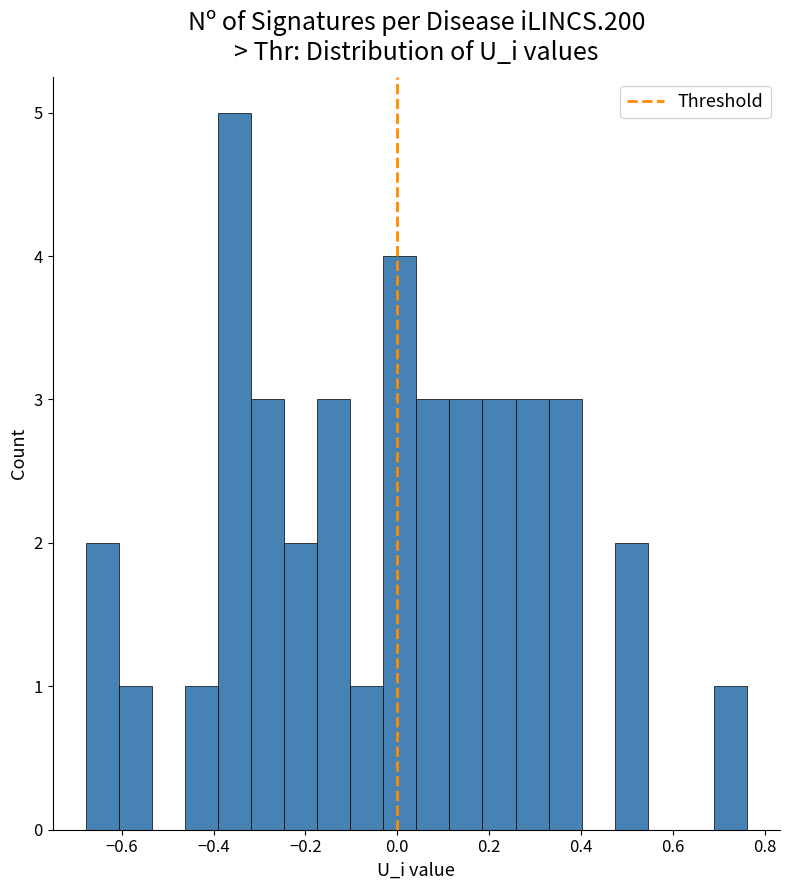

Read against the x-axis, roughly where is the centre of the tallest bar?

-0.36